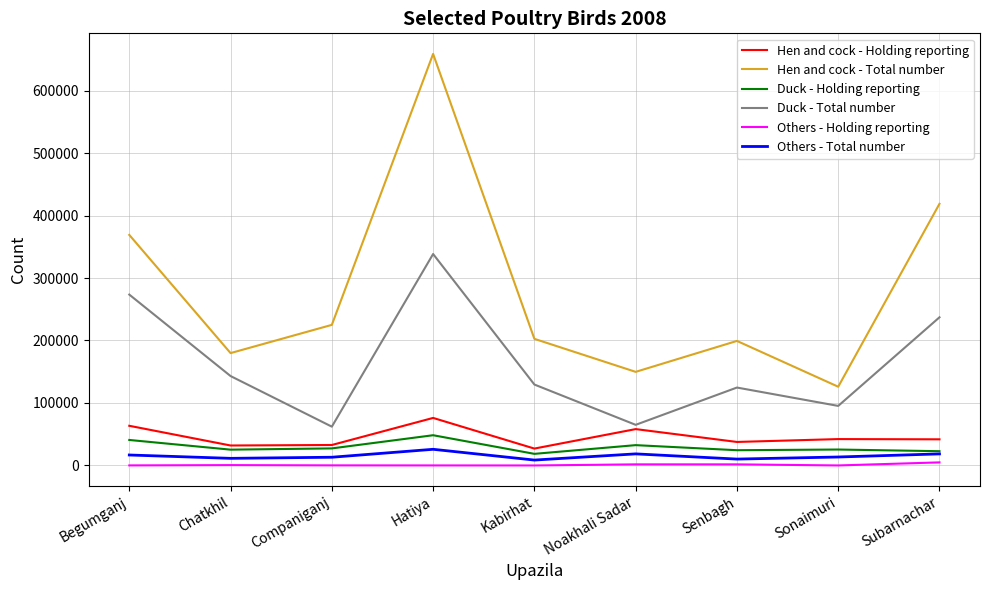

The value of Hen and cock - Total number at Senbagh is 331849. True or false?

False